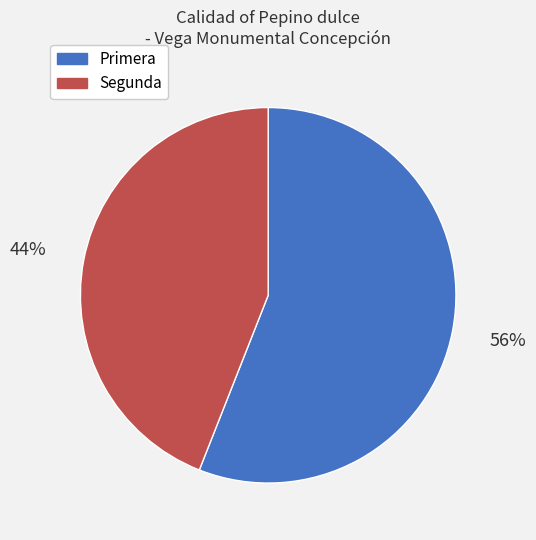

Which slice is the smallest?

Segunda